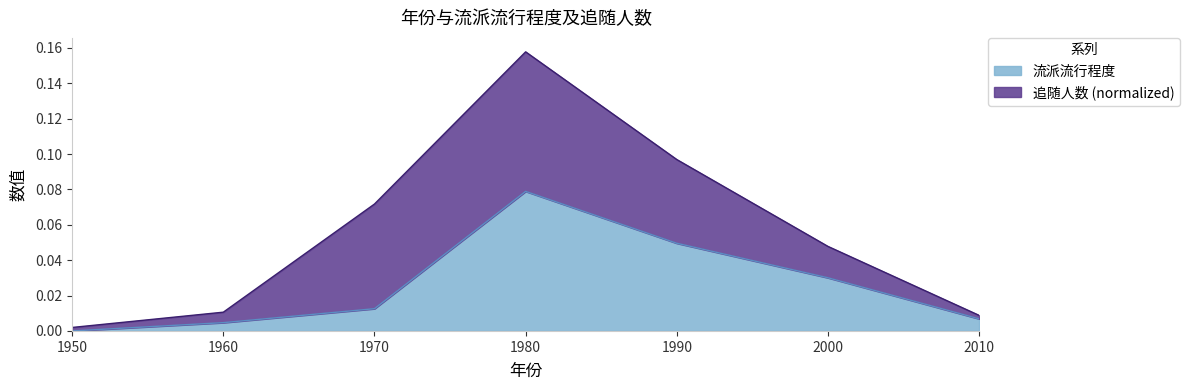

True or false: there are more than 1 points higher than both neighbors.

False